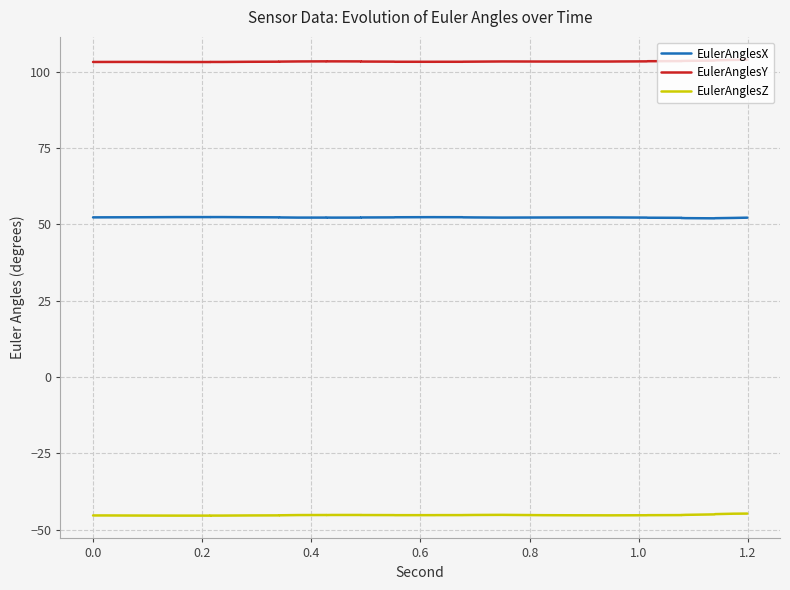

What are all the series names shown in the legend?

EulerAnglesX, EulerAnglesY, EulerAnglesZ